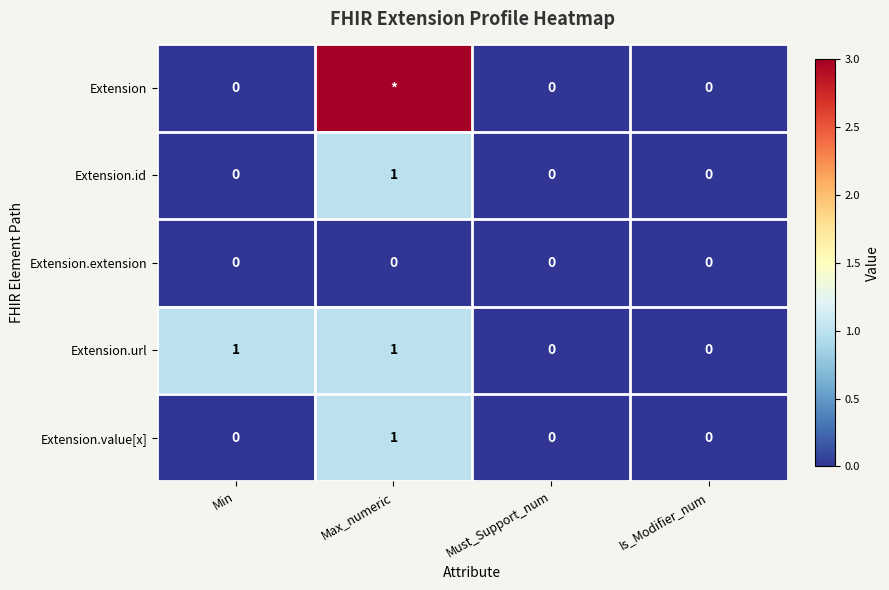

Count the Extension.value[x] values in the range 0 to 1.

4